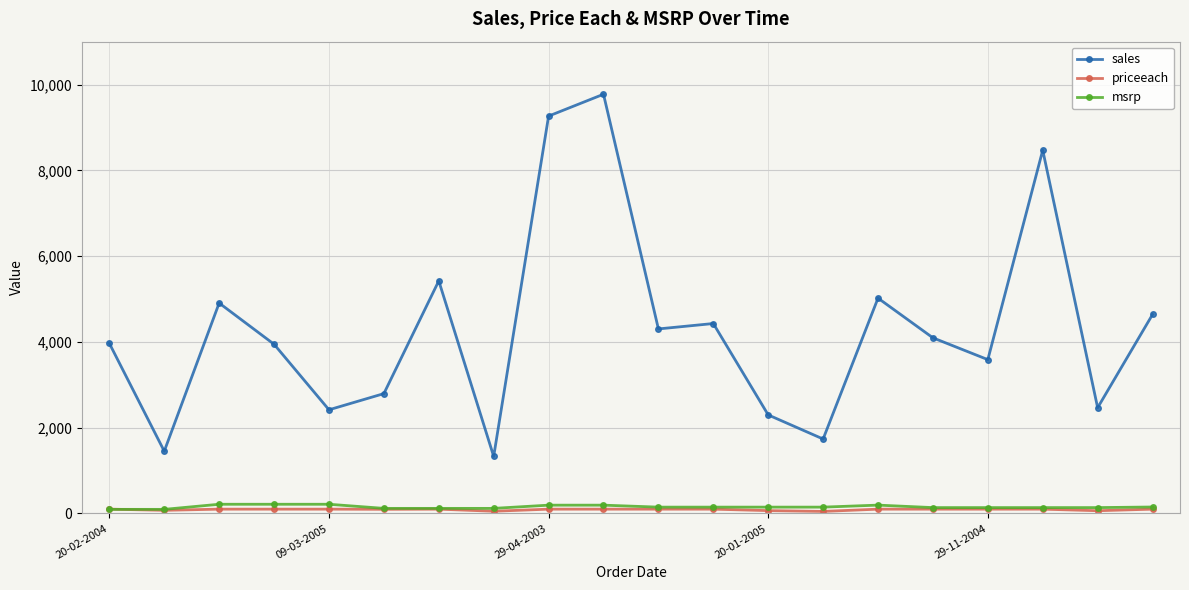

At how many categories does at least one series exceed 6417?

3